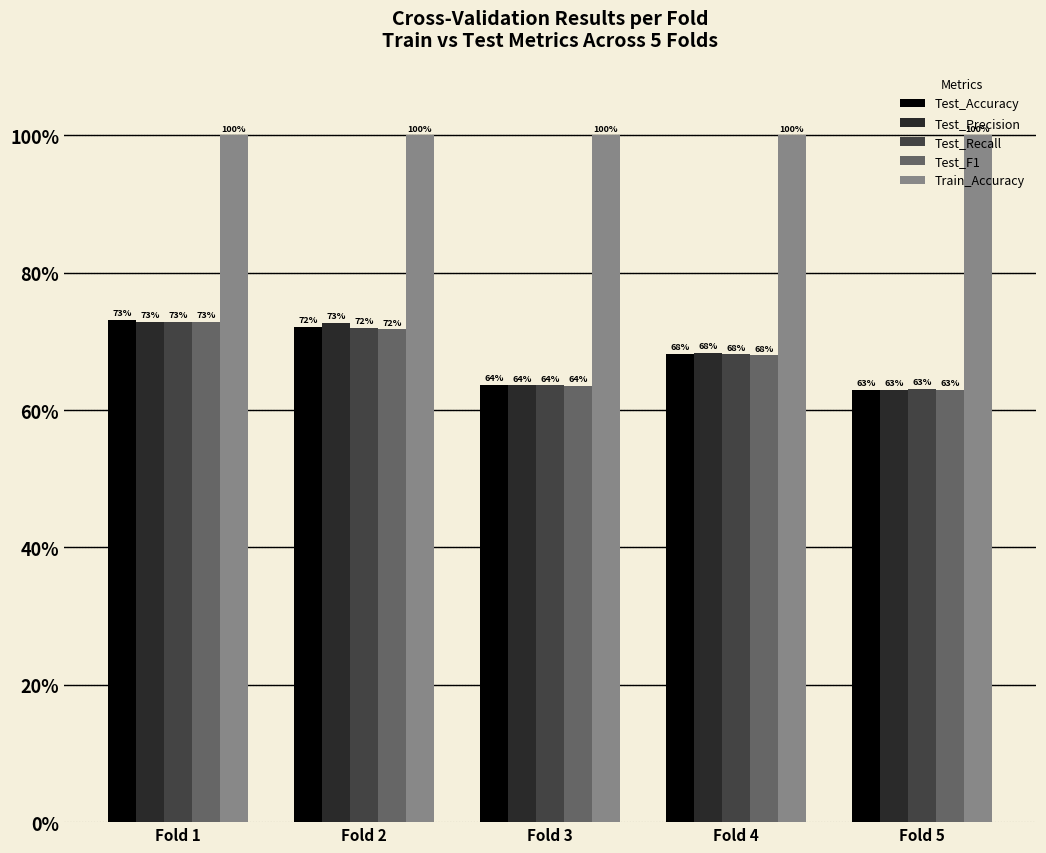

Which category has the lowest value in the Test_Recall series?

Fold 5